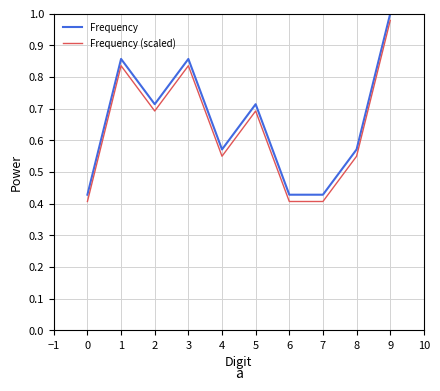

Is it true that Frequency equals 0.4 at 7?

True